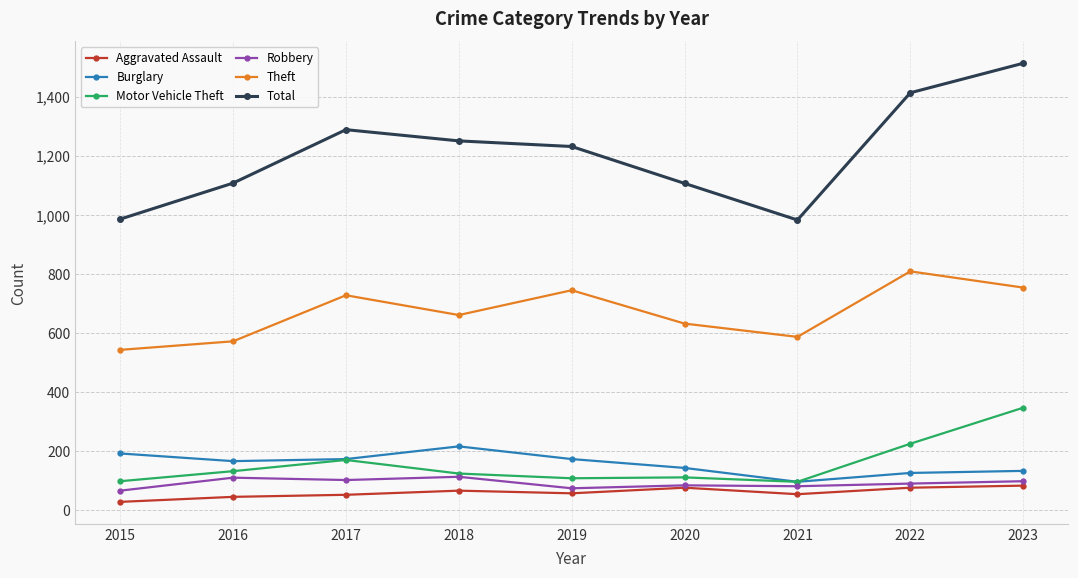

What is the value of the Burglary point at the 6th from the left?

143